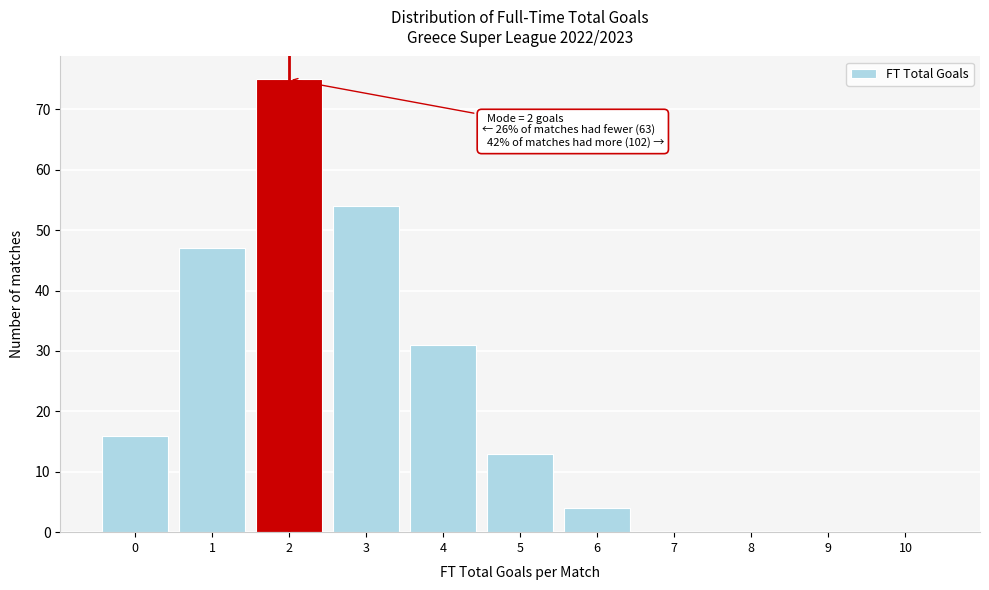

Reading left to right, extract all data points from this chart.

0=16	1=47	2=75	3=54	4=31	5=13	6=4	7=0	8=0	9=0	10=0